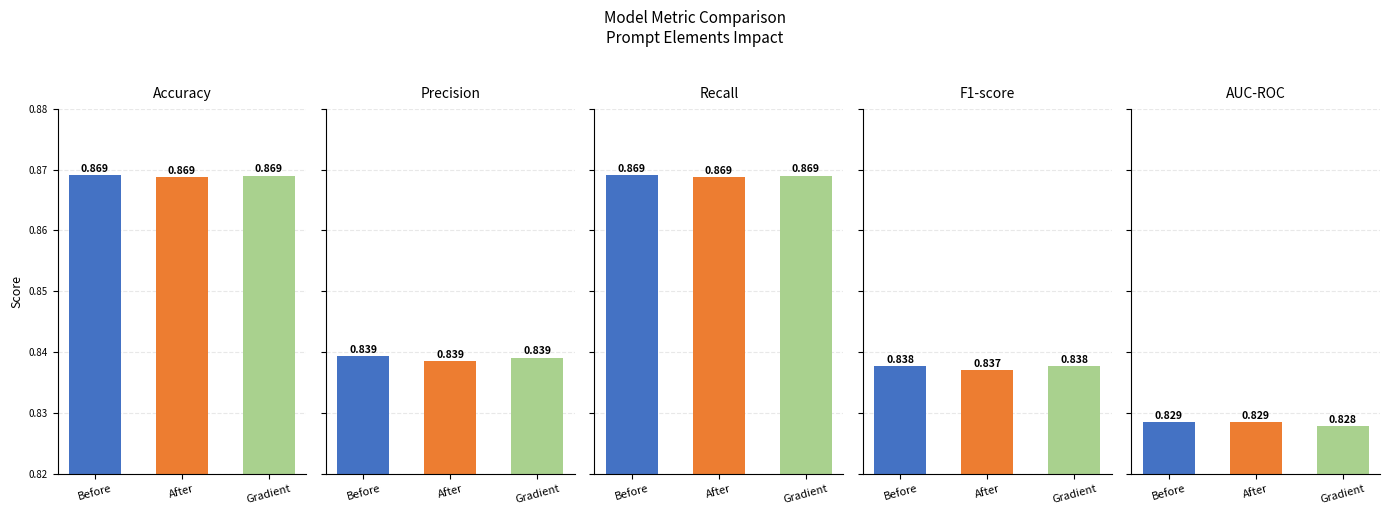

How many groups of bars are there?

3